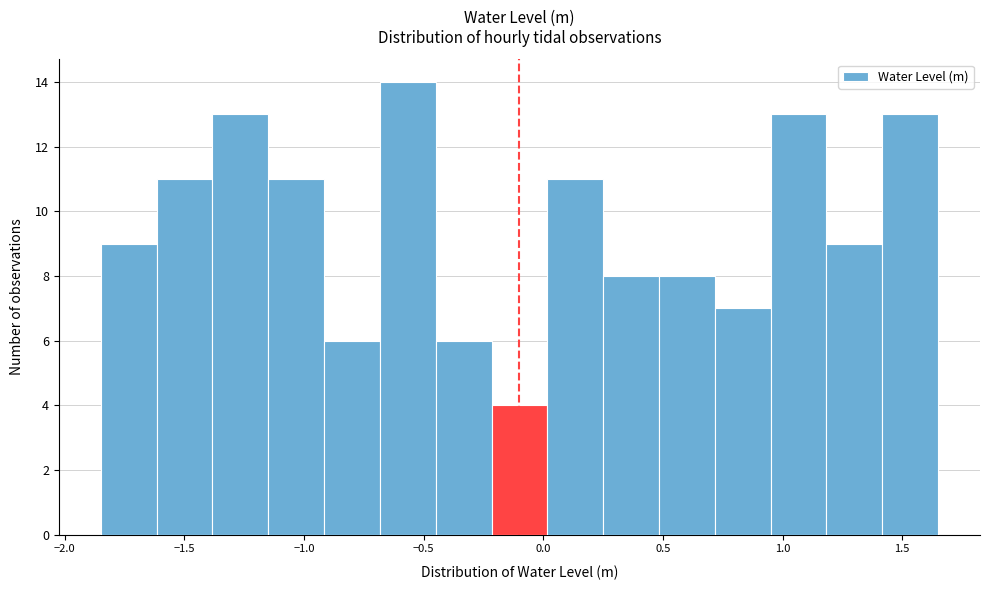

Reading left to right, list every bar in this chart as the range it spans on the x-axis followed by its height. Neither the bar edges nor the heights are printed on the chart, so give them approximately, as read against the axes.

-1.85 to -1.60: 9
-1.60 to -1.40: 11
-1.40 to -1.15: 13
-1.15 to -0.90: 11
-0.90 to -0.70: 6
-0.70 to -0.45: 14
-0.45 to -0.20: 6
-0.20 to 0.00: 4
0.00 to 0.25: 11
0.25 to 0.50: 8
0.50 to 0.70: 8
0.70 to 0.95: 7
0.95 to 1.20: 13
1.20 to 1.40: 9
1.40 to 1.65: 13